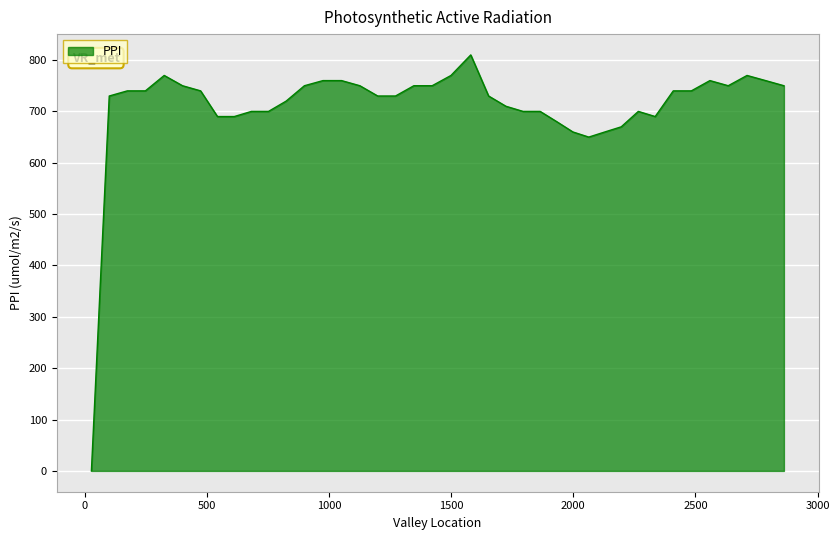

How many lines are shown in the chart?

1